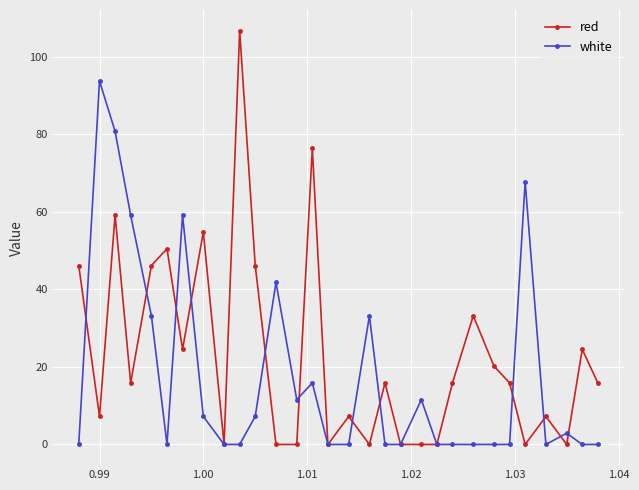

Reading left to right, what are all the values shown in this chart?

red: 46.2	7.2	59.2	15.9	46.2	50.5	24.5	54.8	0.0	106.8	46.2	0.0	0.0	76.5	0.0	7.2	0.0	15.9	0.0	0.0	0.0	15.9	33.2	20.2	15.9	0.0	7.2	0.0	24.5	15.9
white: 0.0	93.8	80.8	59.2	33.2	0.0	59.2	7.2	0.0	0.0	7.2	41.8	11.6	15.9	0.0	0.0	33.2	0.0	0.0	11.6	0.0	0.0	0.0	0.0	0.0	67.8	0.0	2.9	0.0	0.0